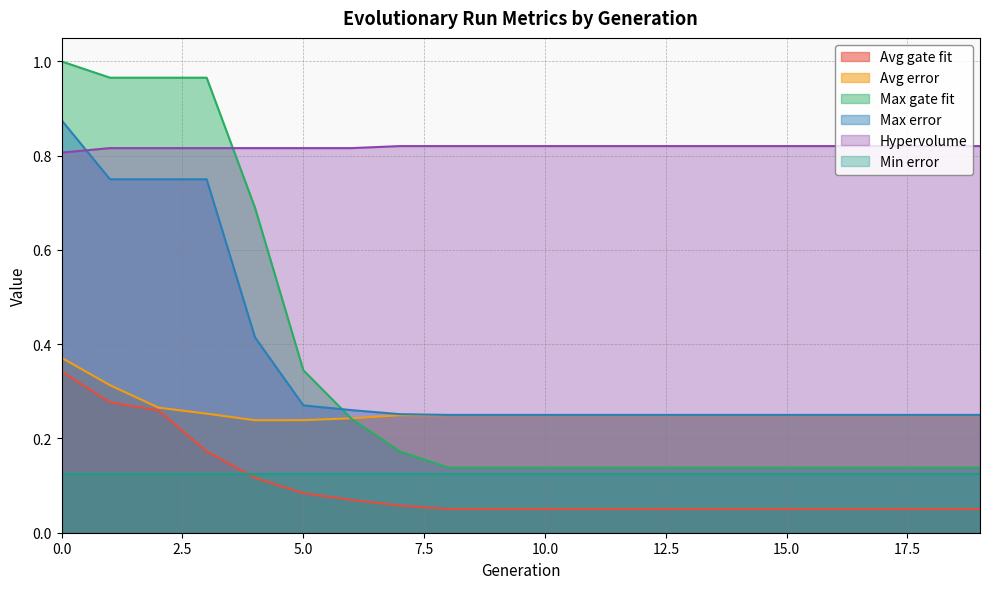

True or false: Max error and Avg gate fit intersect in this chart.

False